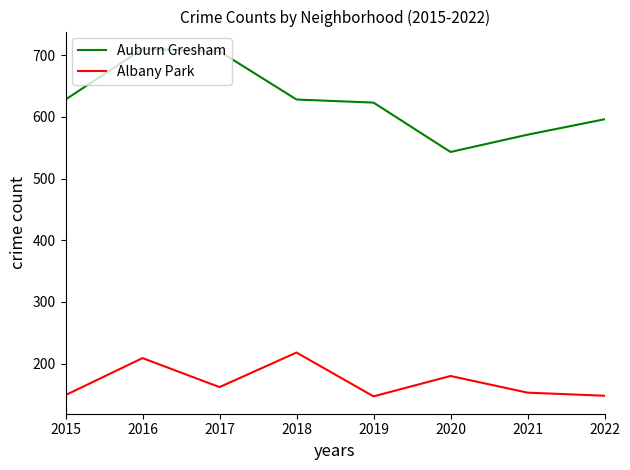

Which series has the largest range (max minus min)?

Auburn Gresham